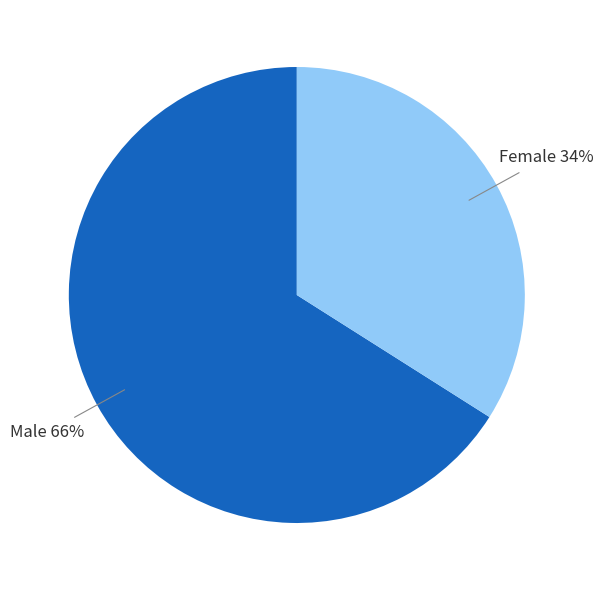

What percentage is the Female slice, to the nearest percent?

34%